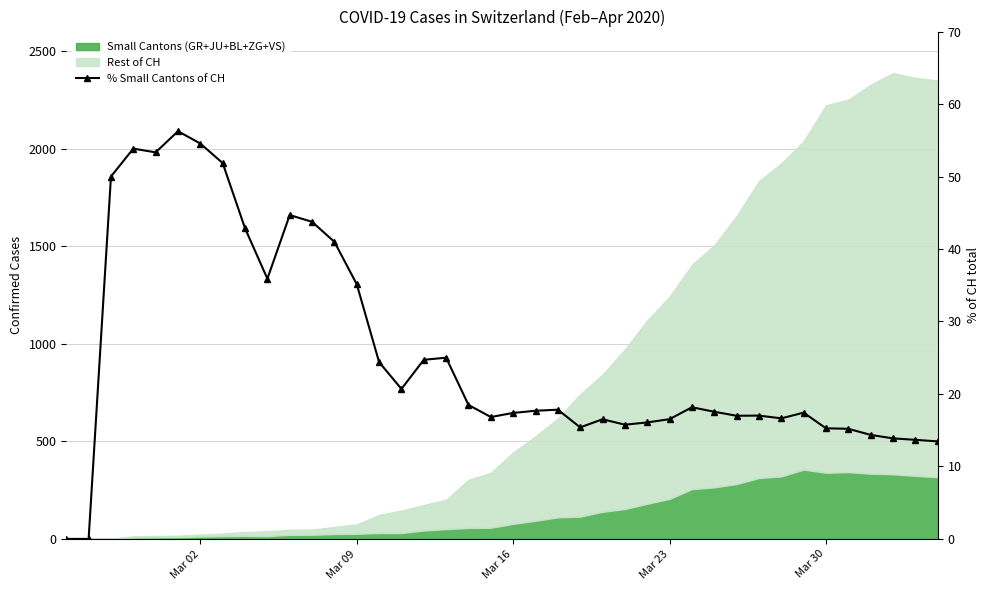

What is the sum of all values?

1015.9